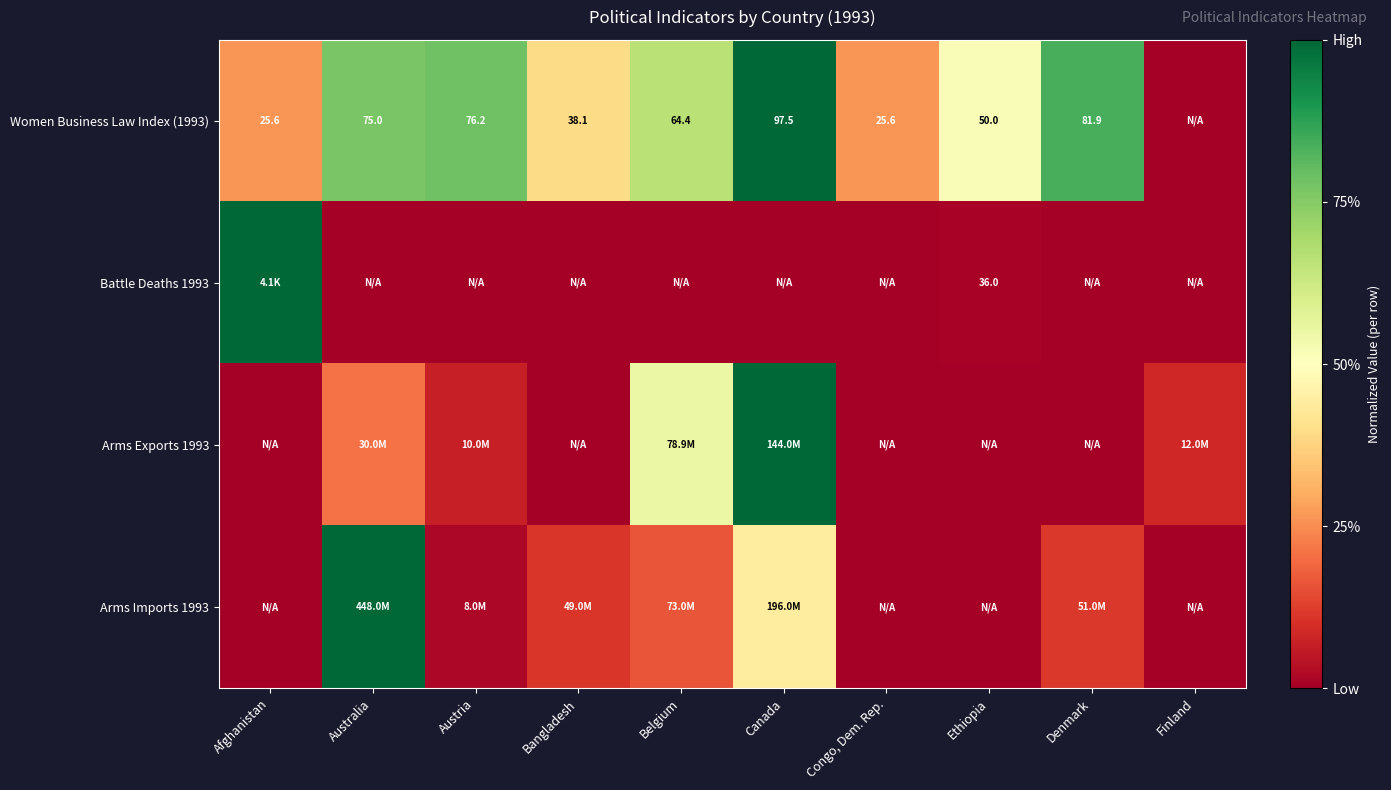

At which label is Women Business Law Index (1993) closest to 0?

Finland